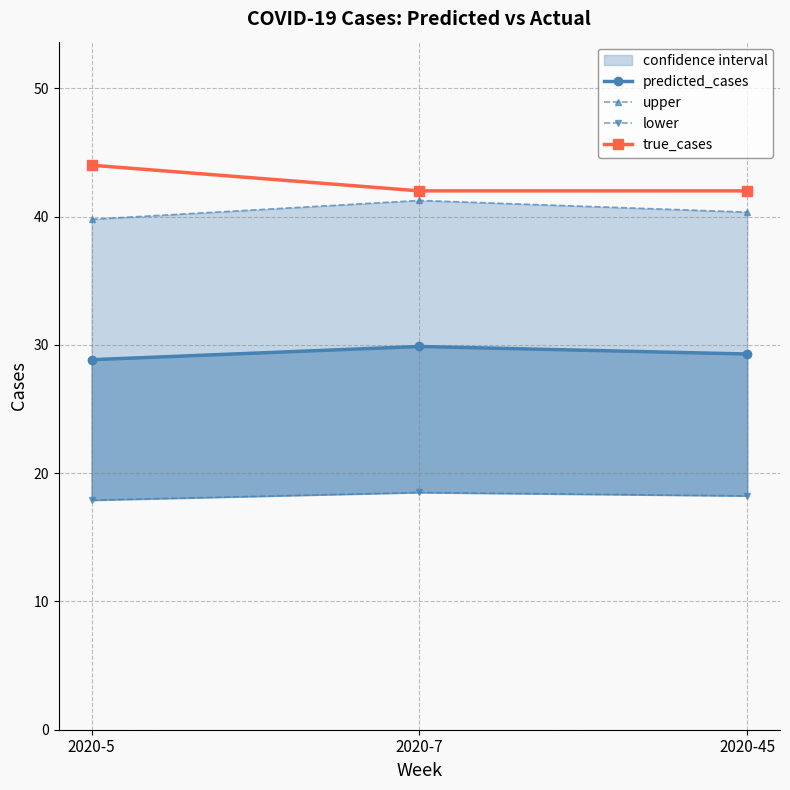

Where is predicted_cases nearest to the value 29?

2020-5